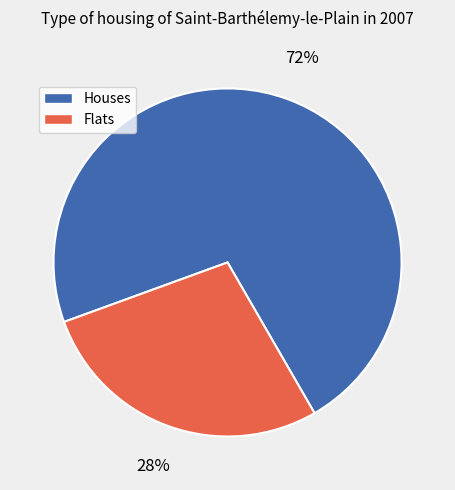

What percentage is the Flats slice, to the nearest percent?

28%